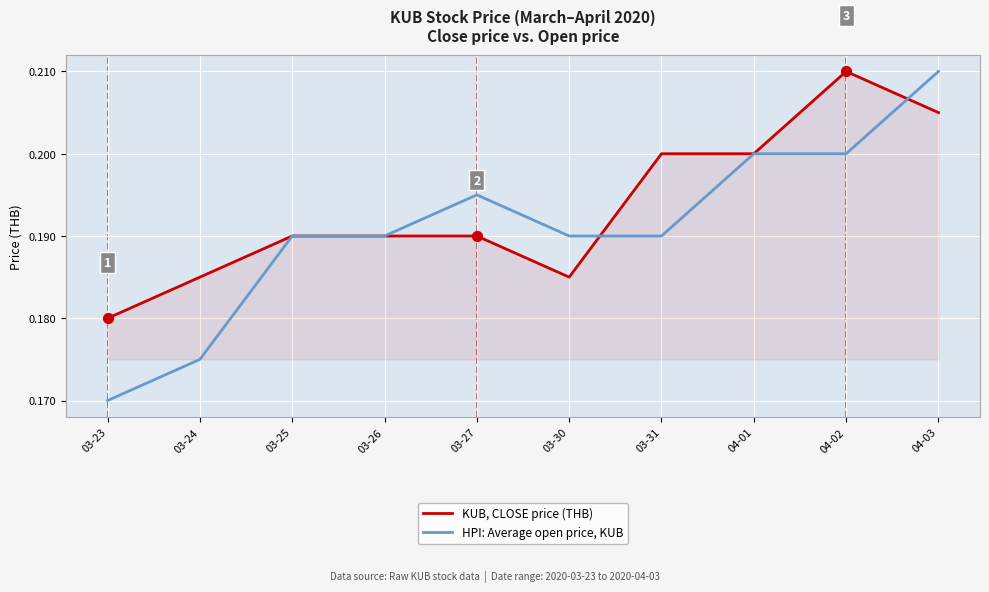

Which series has the widest spread of values?

HPI: Average open price, KUB